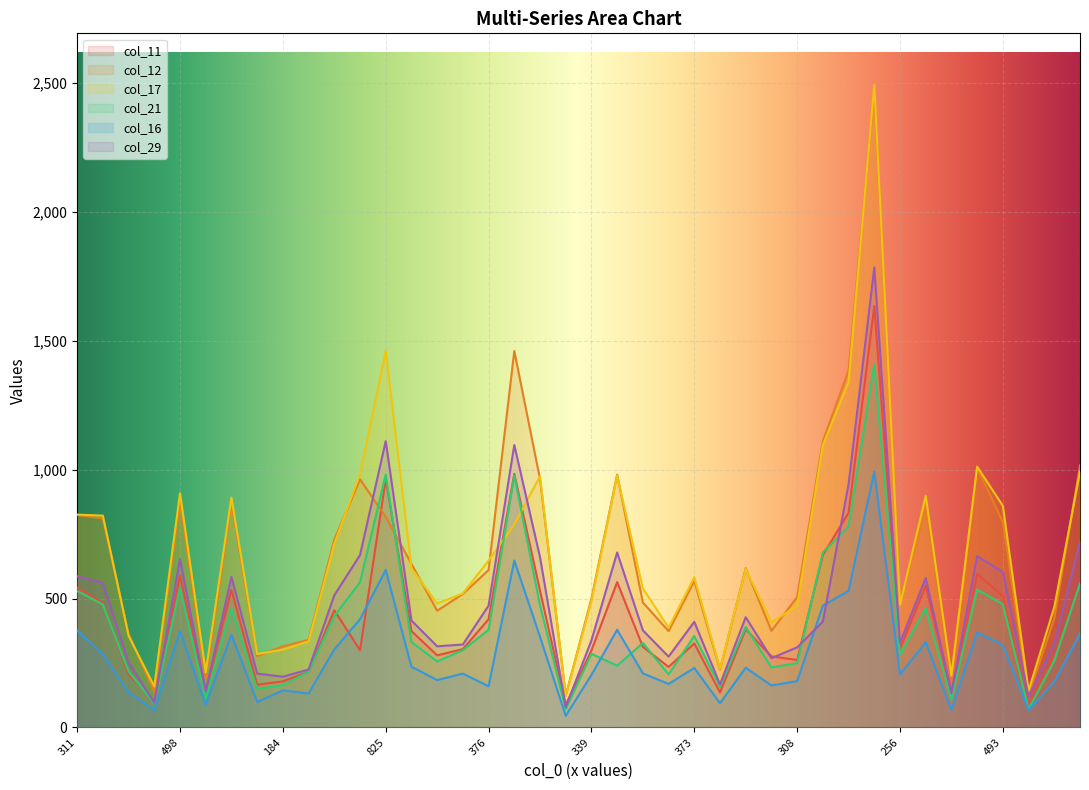

What is the approximate value of col_11 at 275, to the nearest 100?

300